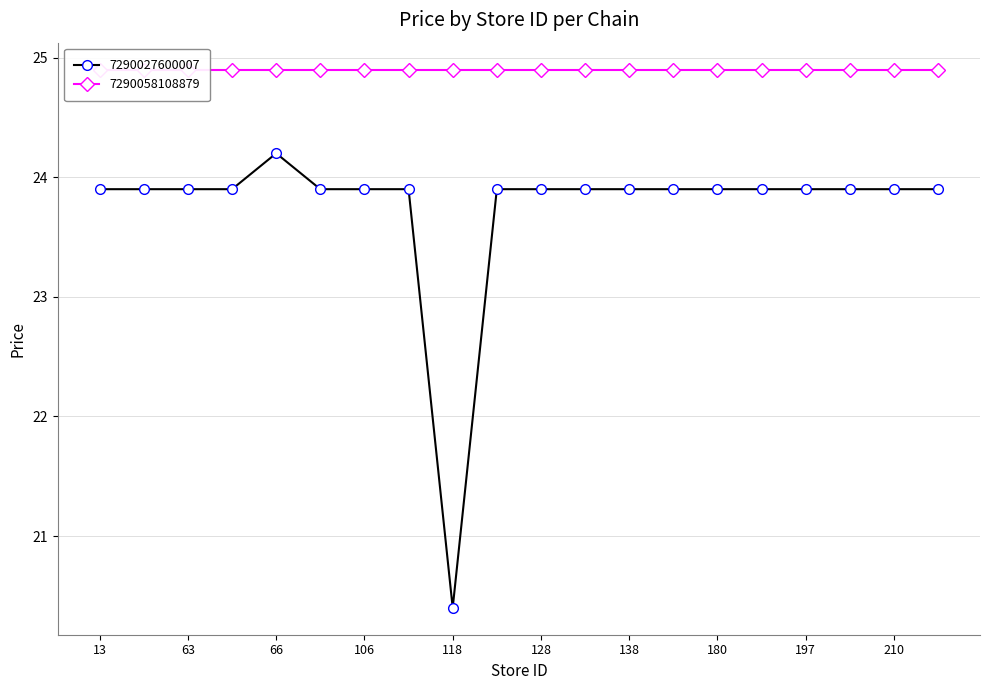

True or false: the data has more than 2 interior local peaks.

False